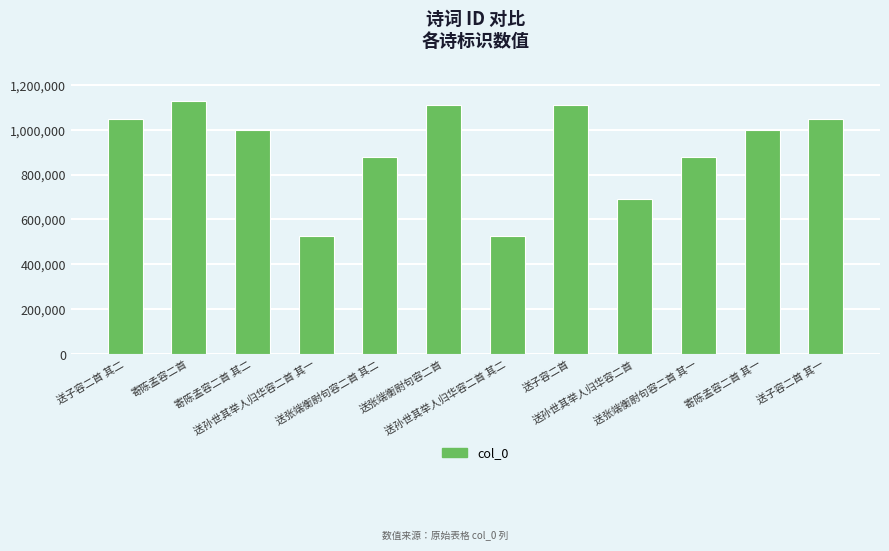

What is the difference between the second highest and minimum values?

581697